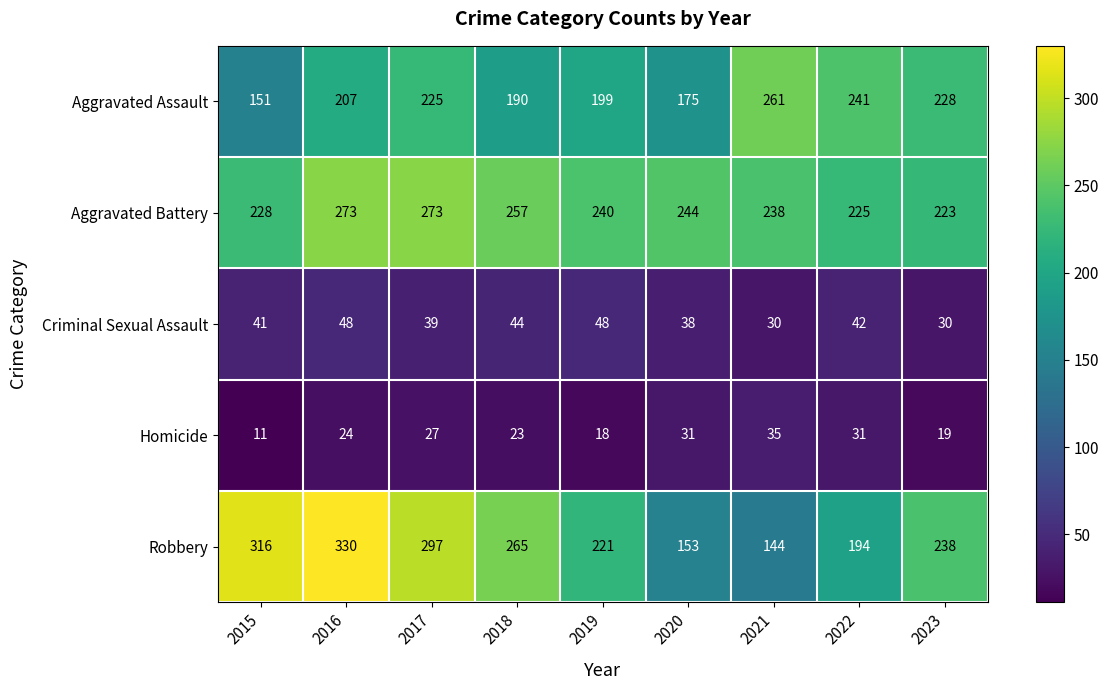

Count the number of data series in this chart.

5